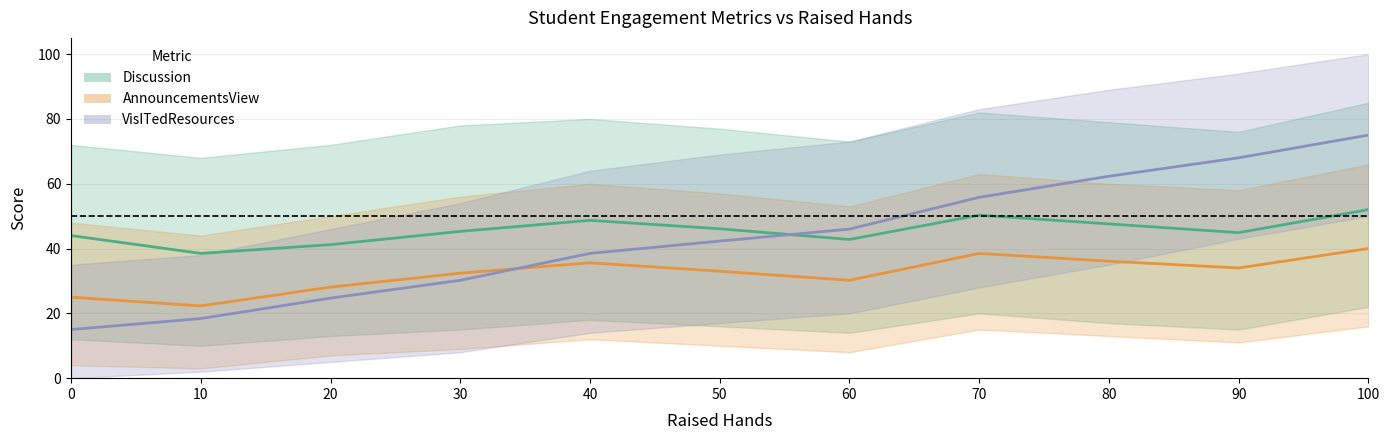

List the labels in order of Discussion value, smallest first.

10, 20, 60, 0, 90, 30, 50, 80, 40, 70, 100